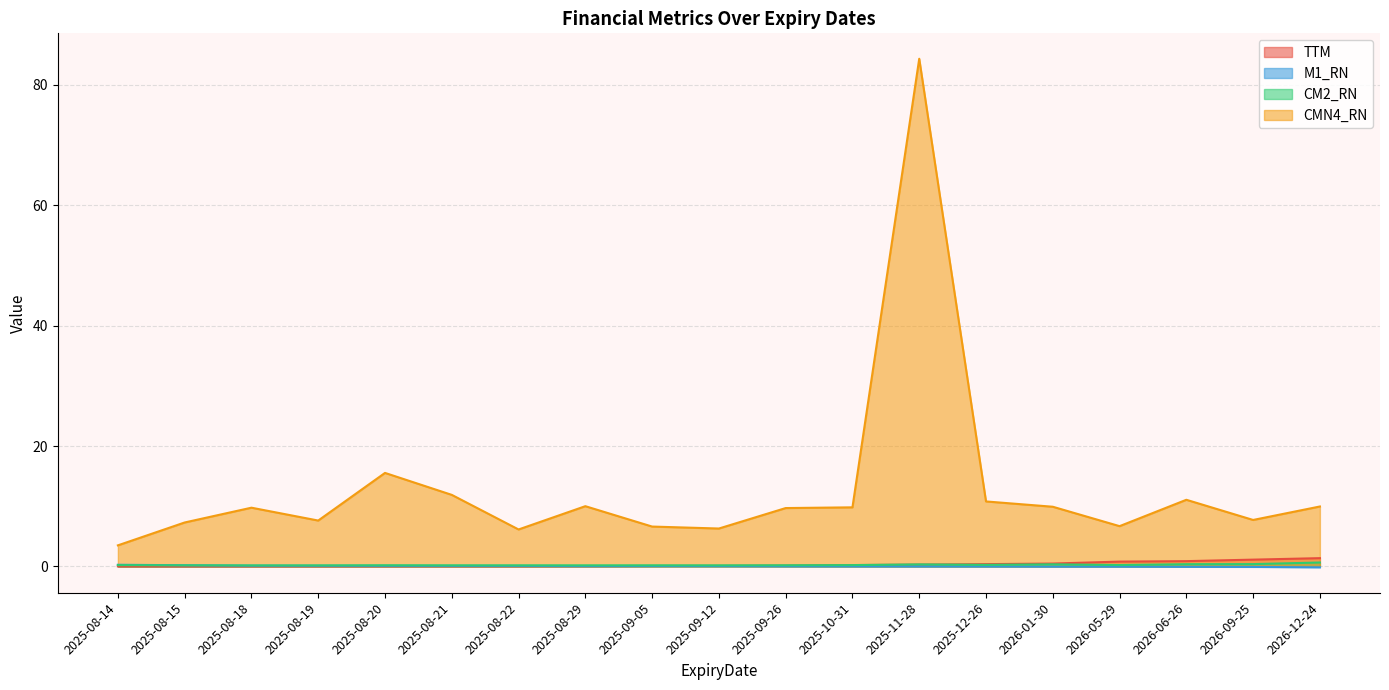

Reading right to left, transcribe all the data shown in this chart.

TTM: 1.4	1.1	0.9	0.8	0.5	0.4	0.3	0.2	0.1	0.1	0.1	0.0	0.0	0.0	0.0	0.0	0.0	0.0	0.0
M1_RN: -0.2	-0.1	-0.1	-0.0	-0.0	-0.0	-0.0	0.0	0.0	0.0	0.1	0.1	0.1	0.1	0.1	0.1	0.1	0.2	0.3
CM2_RN: 0.6	0.4	0.4	0.2	0.3	0.3	0.3	0.2	0.2	0.2	0.2	0.2	0.2	0.2	0.2	0.2	0.2	0.2	0.2
CMN4_RN: 10.0	7.7	11.1	6.7	9.9	10.8	84.4	9.8	9.7	6.3	6.6	10.0	6.1	11.9	15.5	7.6	9.8	7.3	3.5